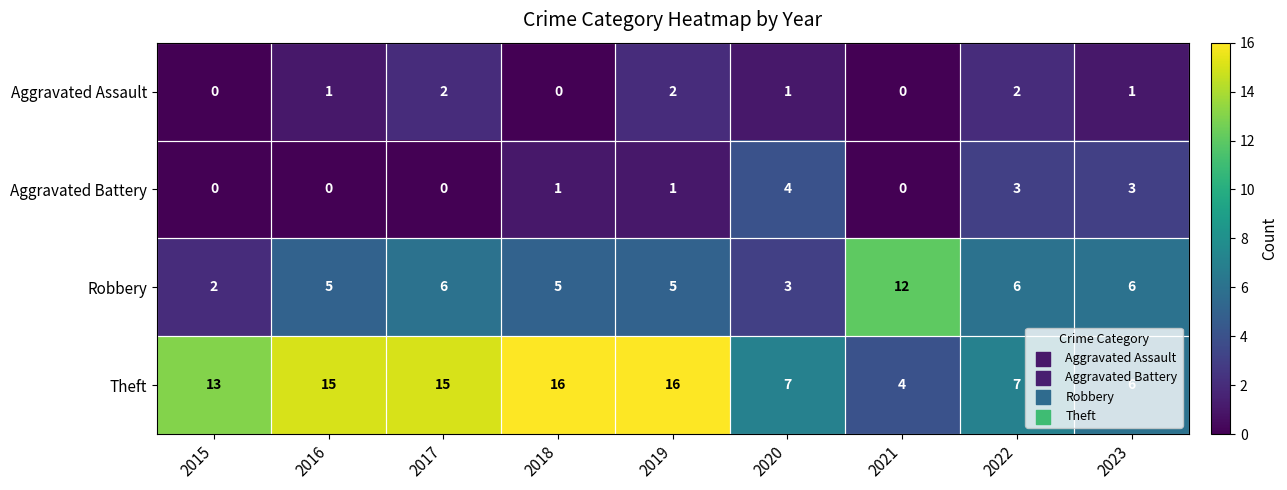

At how many categories does at least one series exceed 8?

6